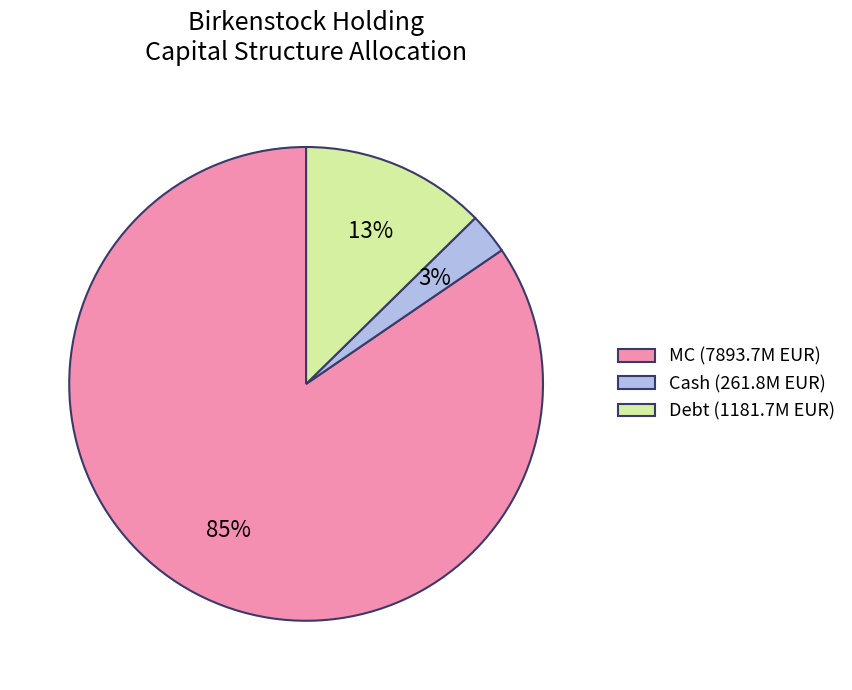

To the nearest percent, what portion does Cash (261.8M EUR) represent?

3%